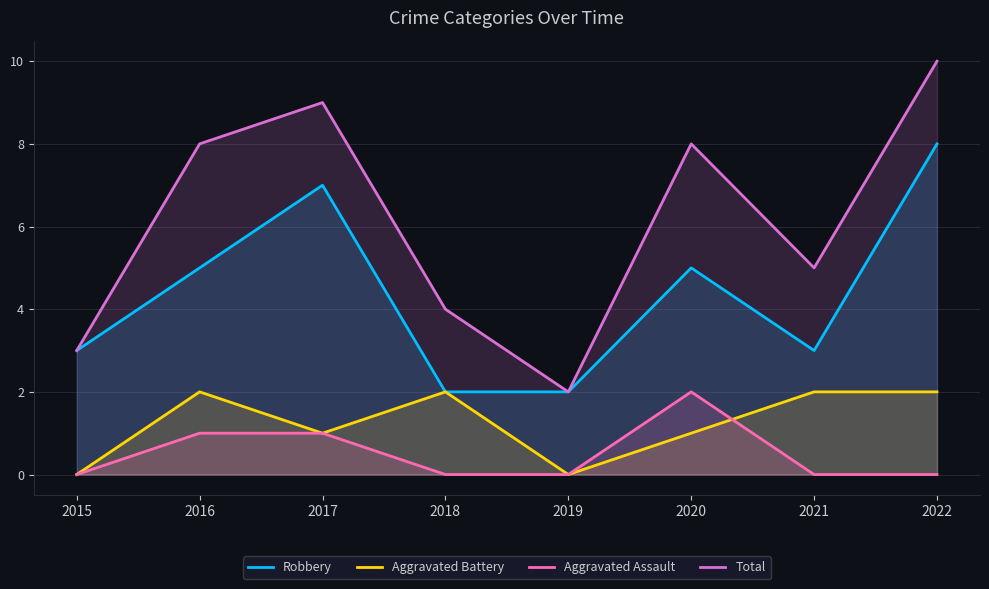

At which category does the chart reach its minimum across all series?

2015